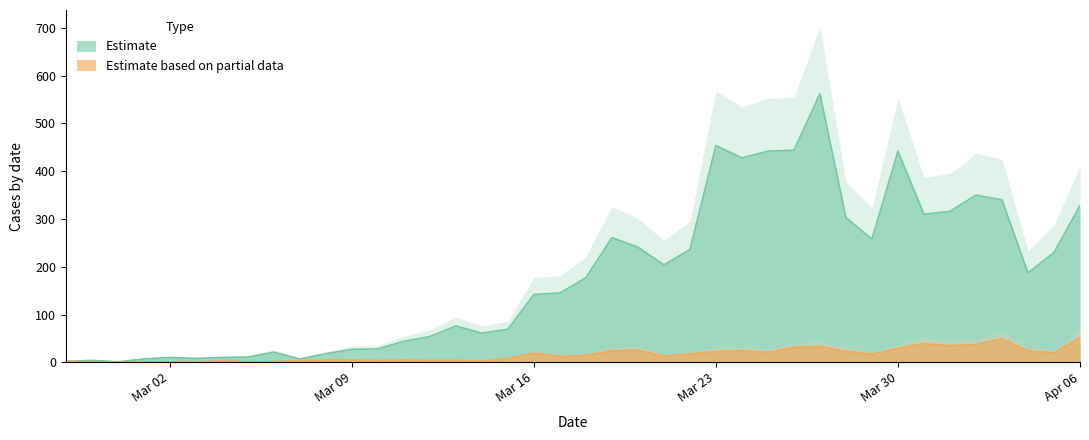

Reading left to right, extract all data points from this chart.

Estimate: 2	4	1	7	10	8	10	11	21	7	18	27	28	44	54	76	61	69	142	145	177	261	241	204	236	454	428	442	444	562	303	258	442	310	316	350	340	187	230	328
Estimate based on partial data: 2	0	0	1	1	0	3	1	1	3	5	5	4	5	4	4	3	8	19	12	14	24	25	13	17	23	24	21	31	33	23	17	29	39	35	37	49	24	20	51